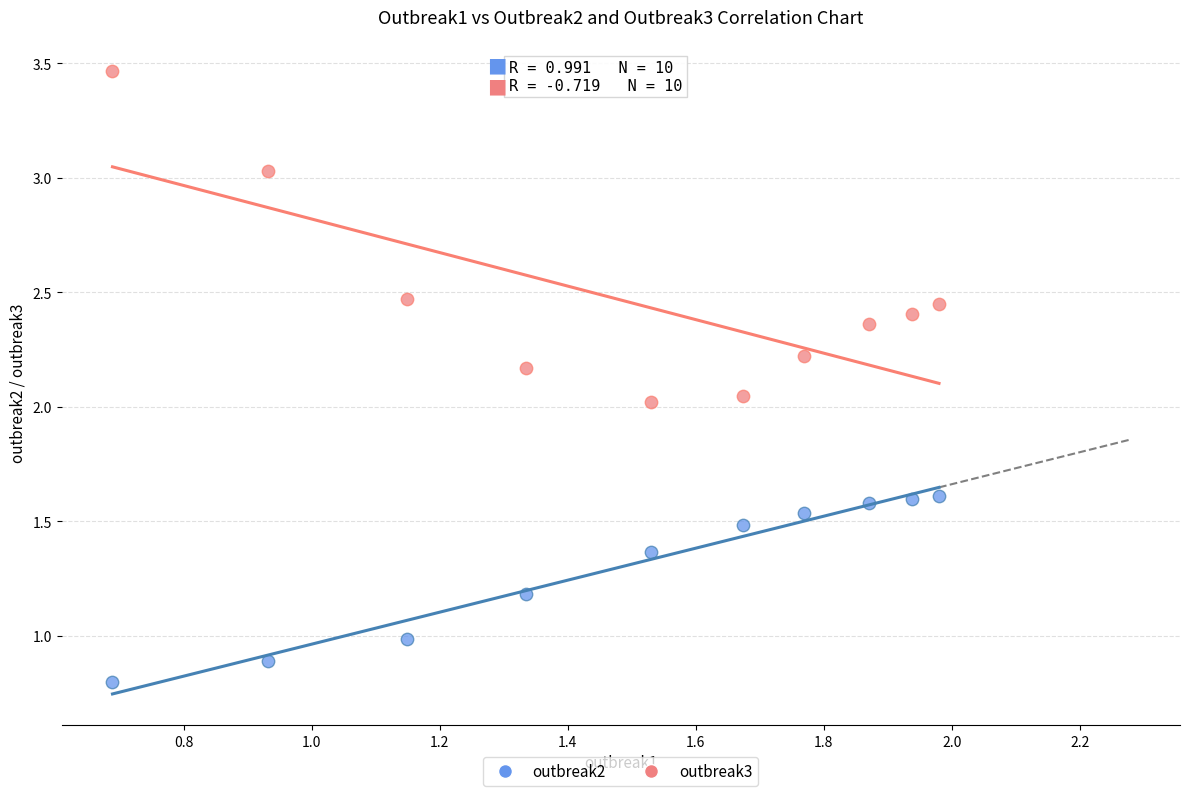

Which series reaches the maximum Y coordinate?

outbreak3